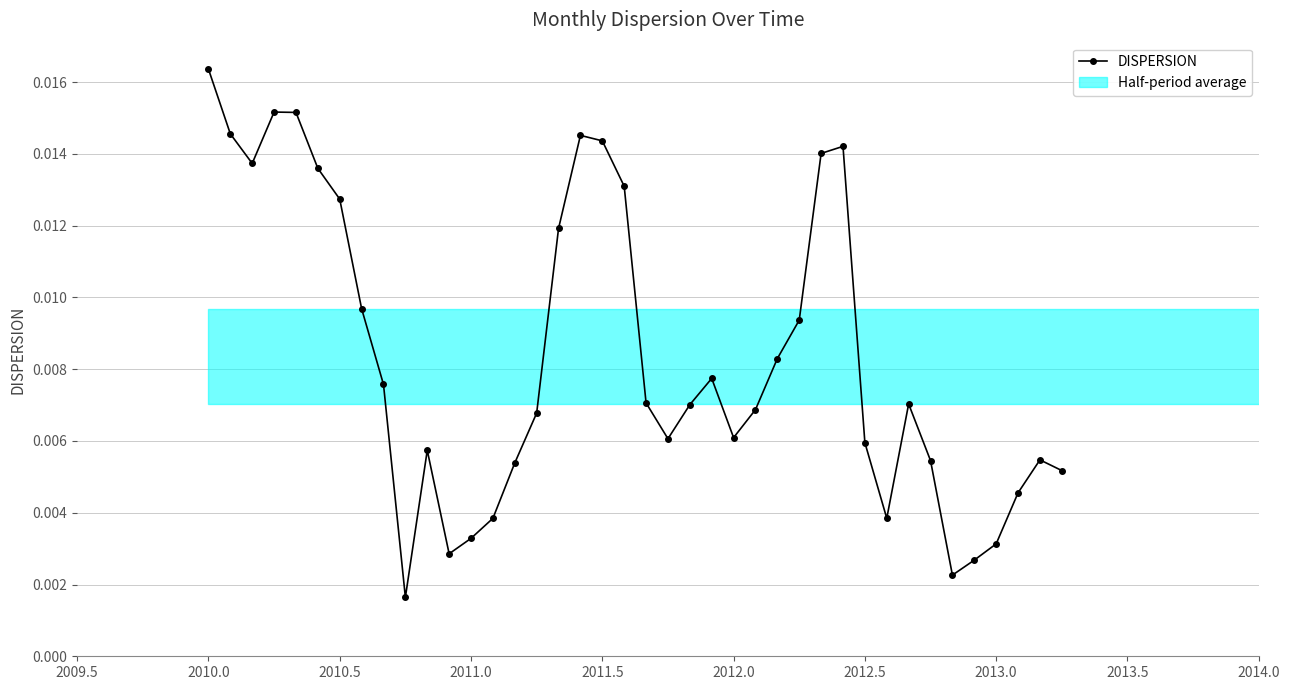

How many interior local valleys (lower than both neighbors) does the data have?

7